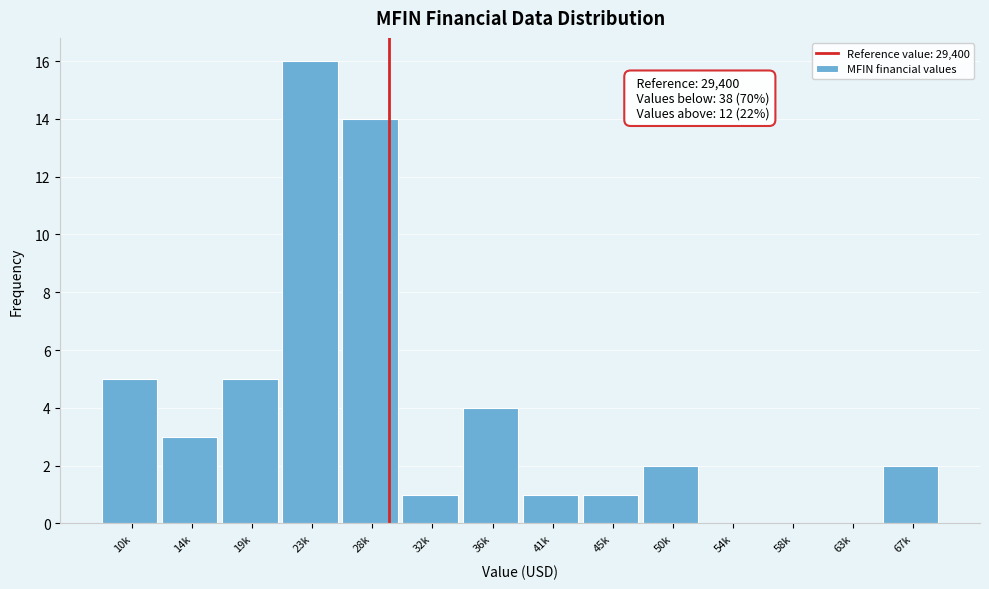

Reading left to right, transcribe all the data shown in this chart.

10k=5	14k=3	19k=5	23k=16	28k=14	32k=1	36k=4	41k=1	45k=1	50k=2	54k=0	58k=0	63k=0	67k=2